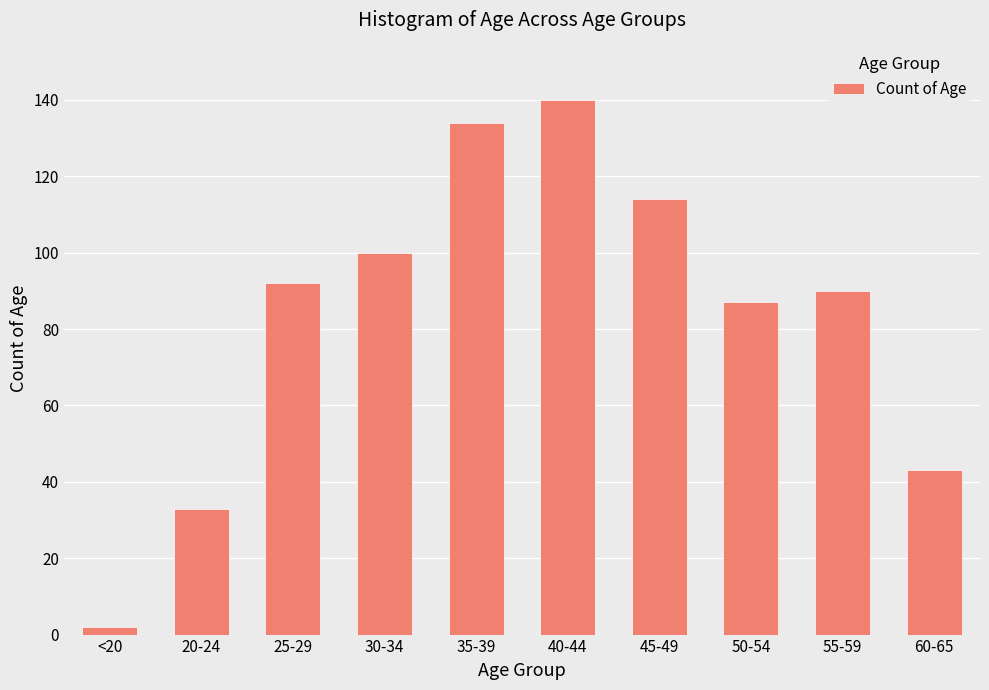

Does the chart contain any negative values?

No